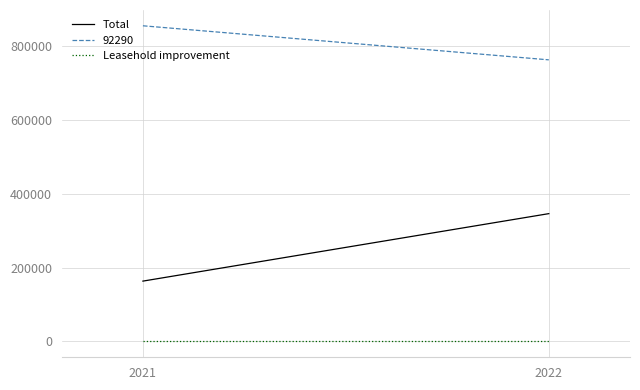

List the series in order of their peak value, highest first.

Total, Leasehold improvement